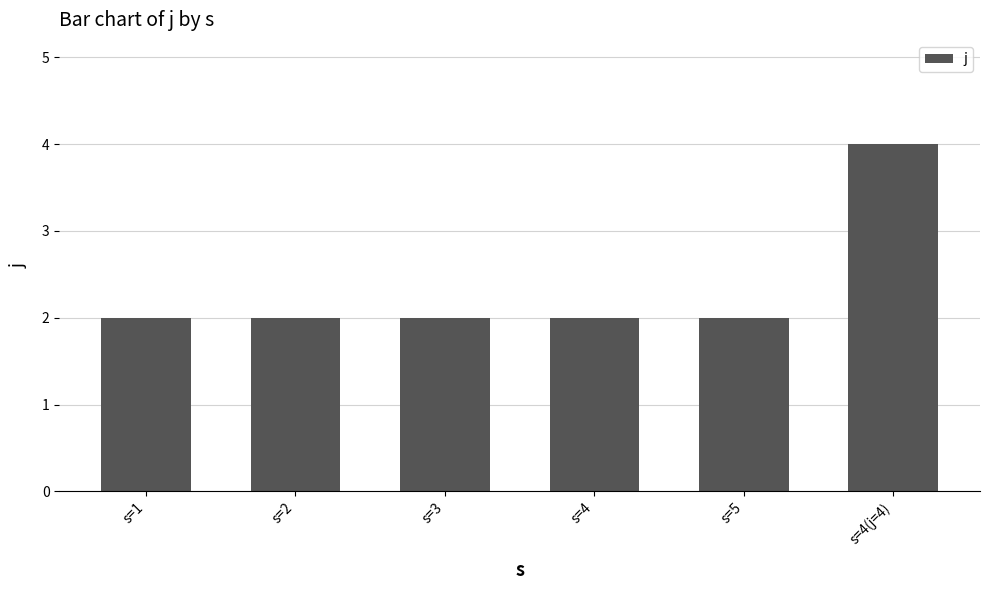

What is the label of the 4th bar from the right?

s=3